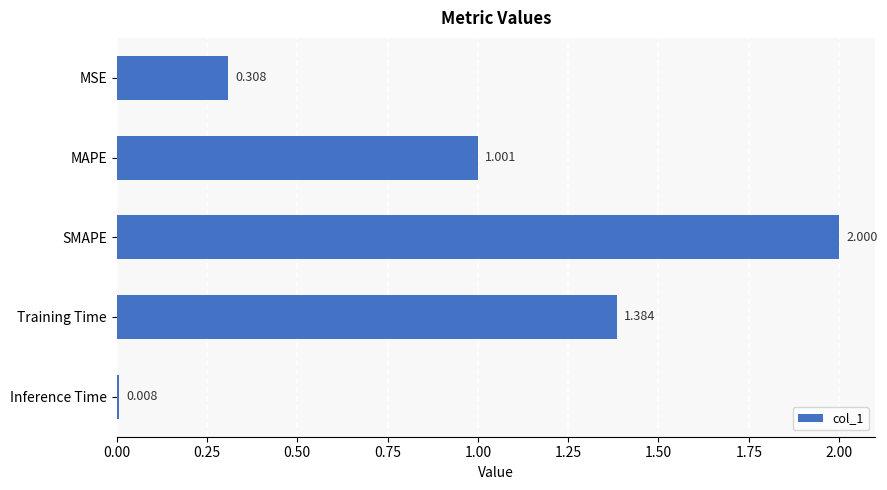

Between MSE and Inference Time, which is larger?

MSE